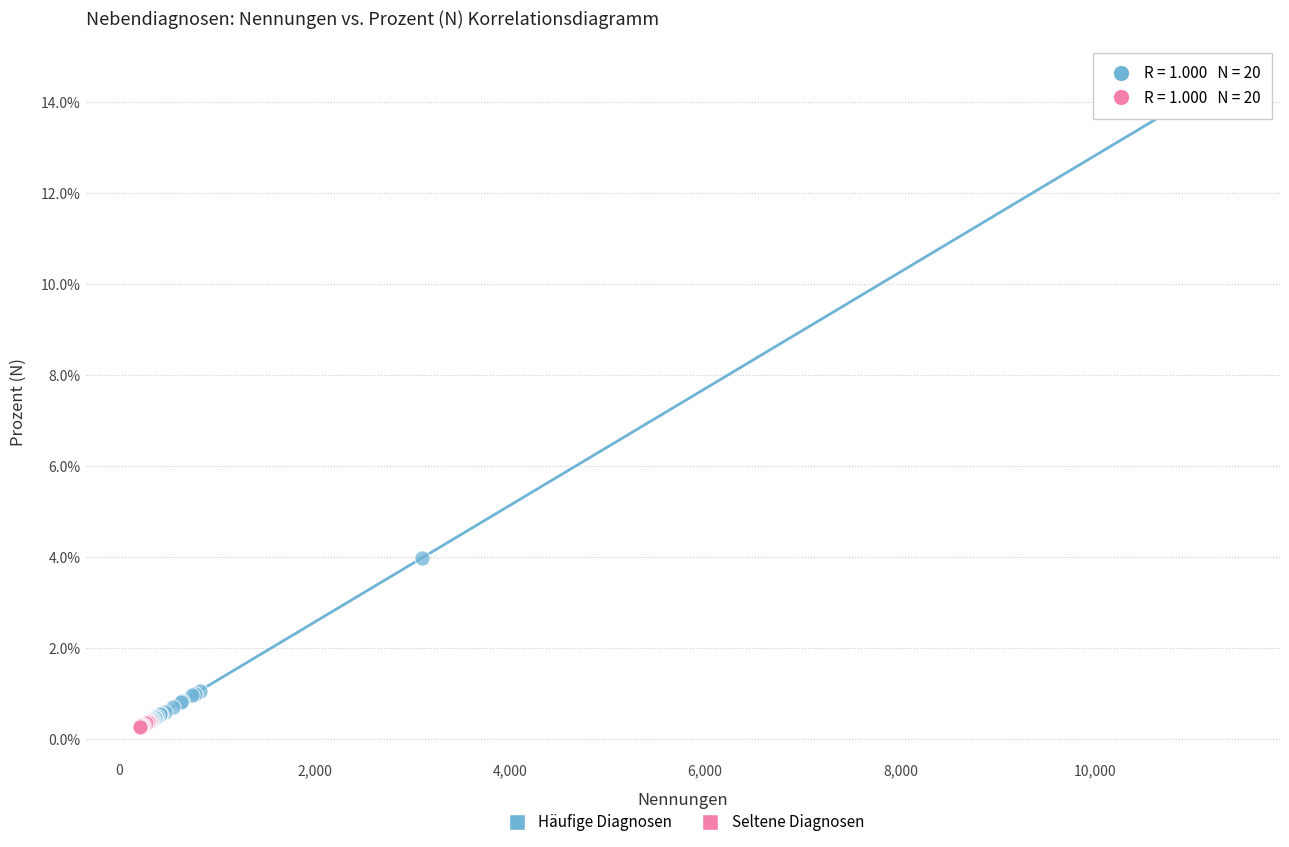

What are all the series names shown in the legend?

Häufige Diagnosen, Seltene Diagnosen